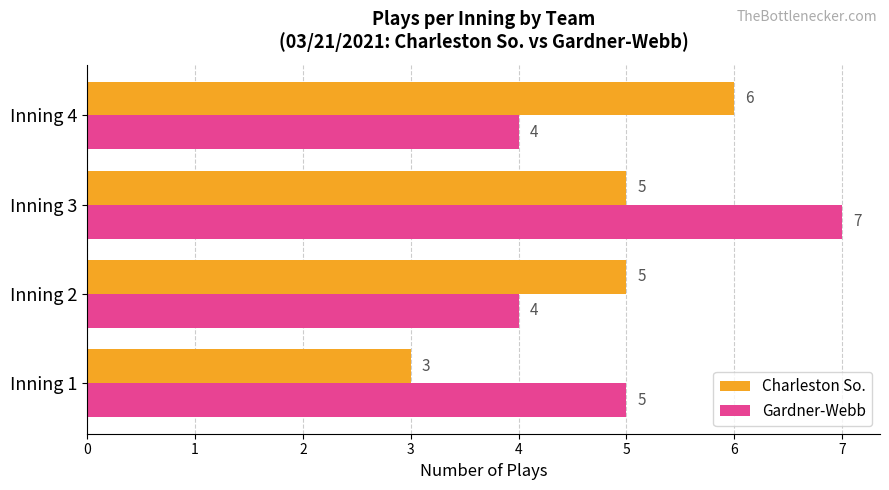

The value of Charleston So. at Inning 4 is 2. True or false?

False